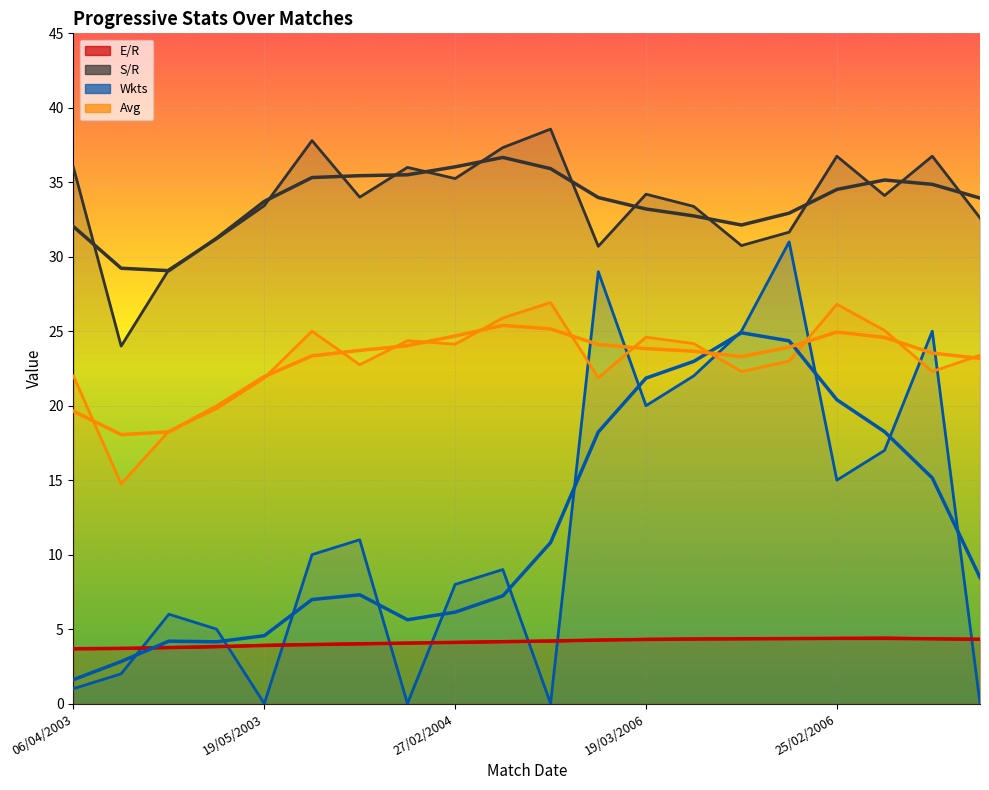

At which label is S/R closest to 31?

10/05/2003